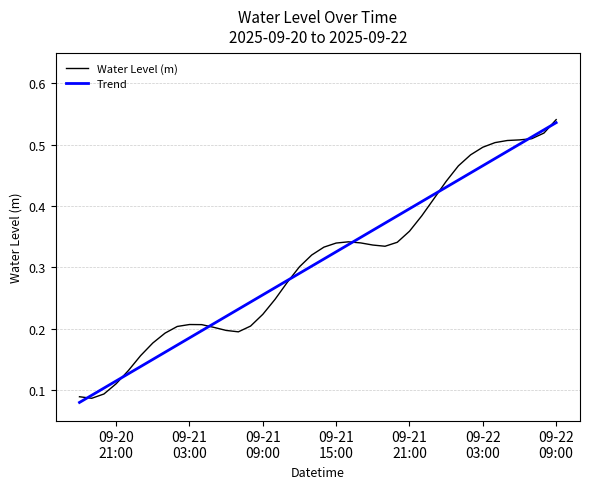

What are all the series names shown in the legend?

Water Level (m), Trend